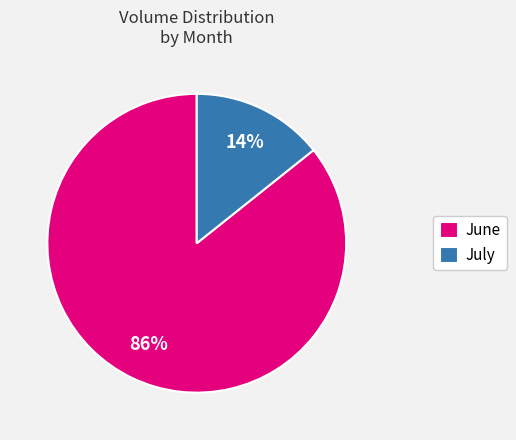

Rank the categories by value from lowest to highest.

July, June